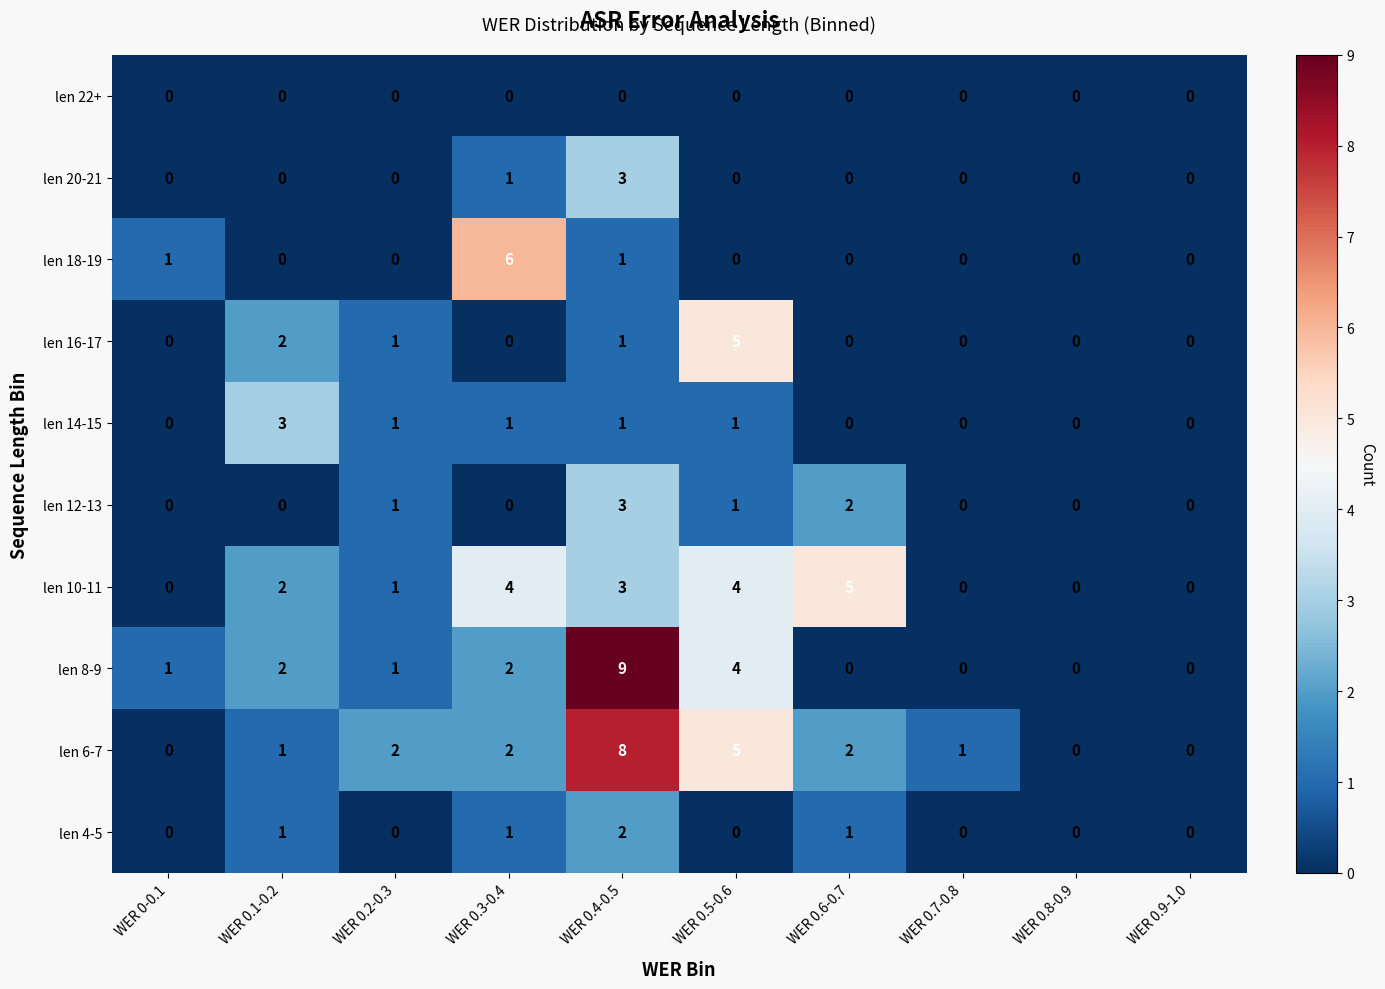

What is the sum of all len 14-15 values?

7